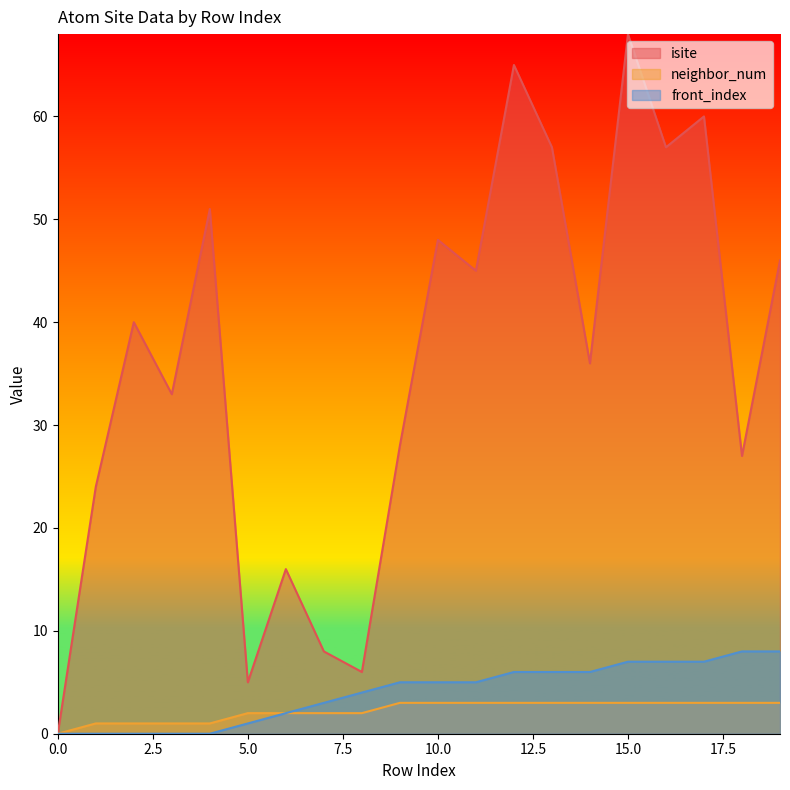

What is the spread (max minus min) of values at 12?

62